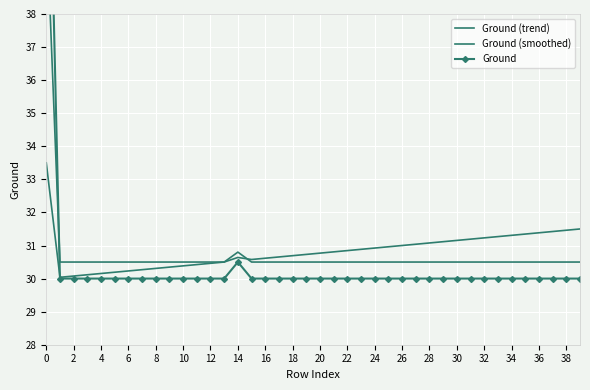

At how many categories does at least one series exceed 40?

1